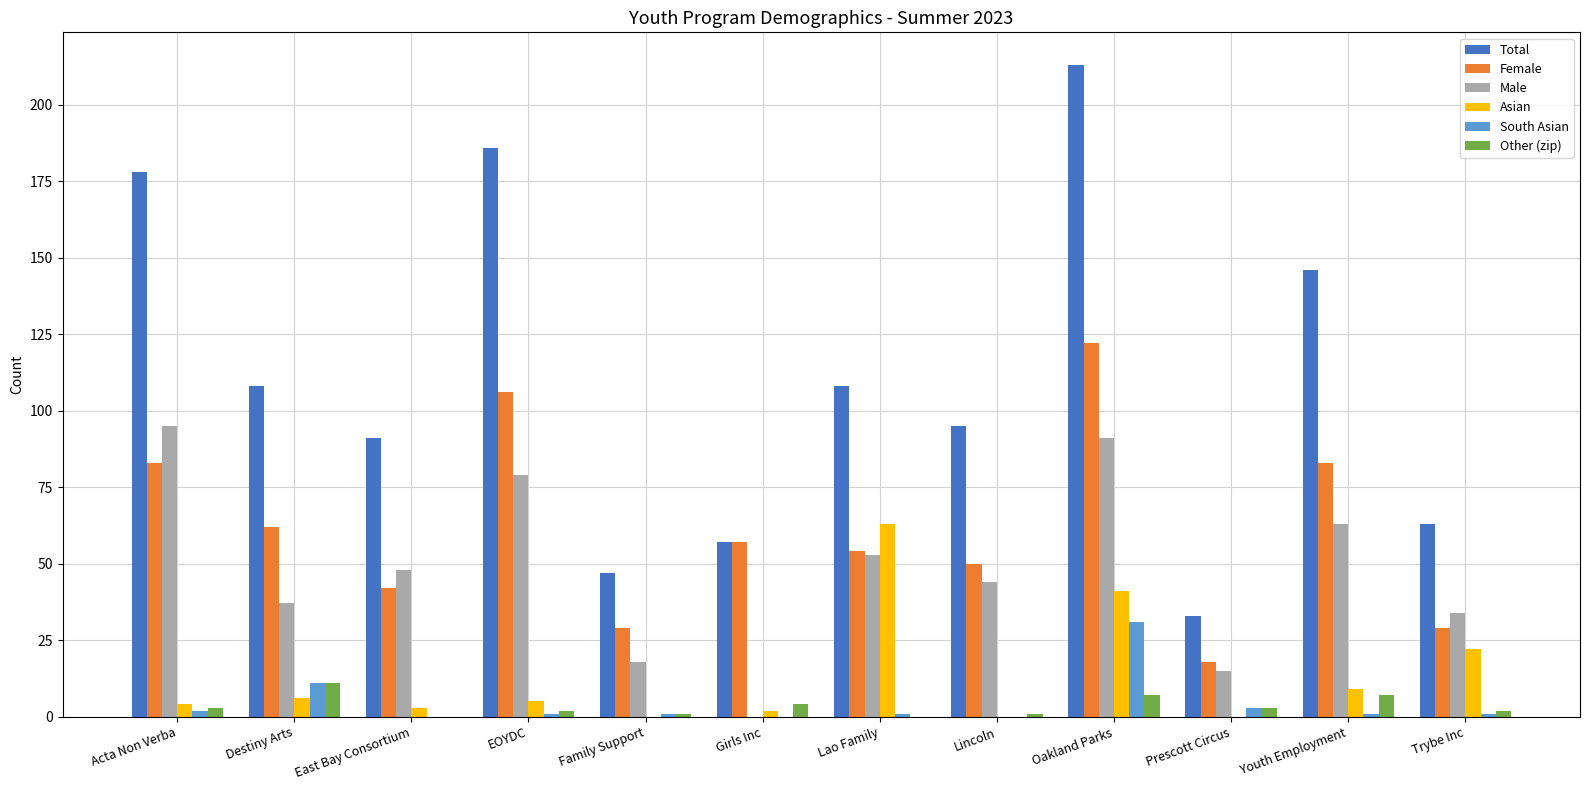

What is the maximum value shown in the chart?

213